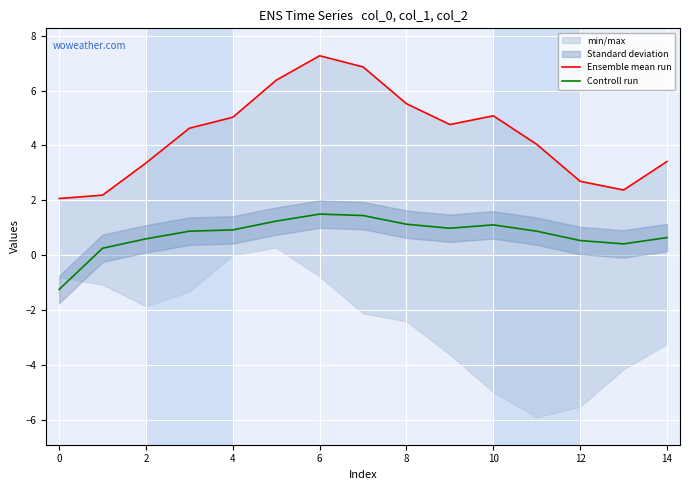

The Controll run series shows 1.5 at 4. True or false?

False